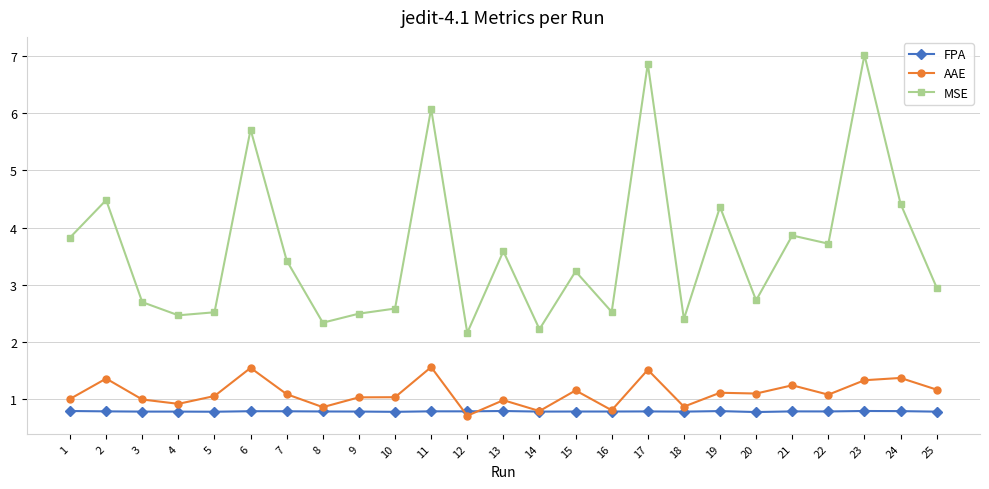

Is this an area chart (filled region under the line)?

No